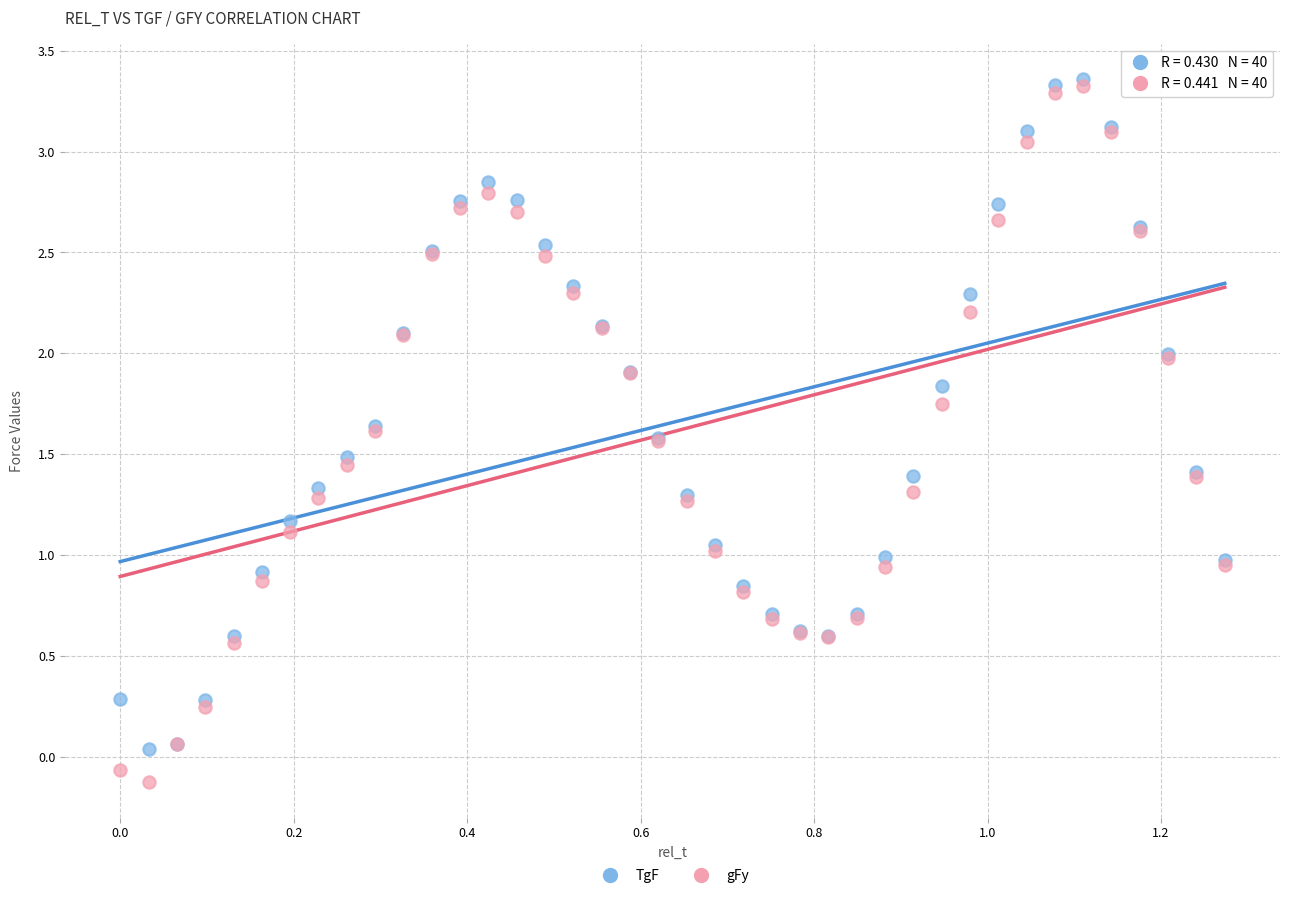

What are all the series names shown in the legend?

TgF, gFy